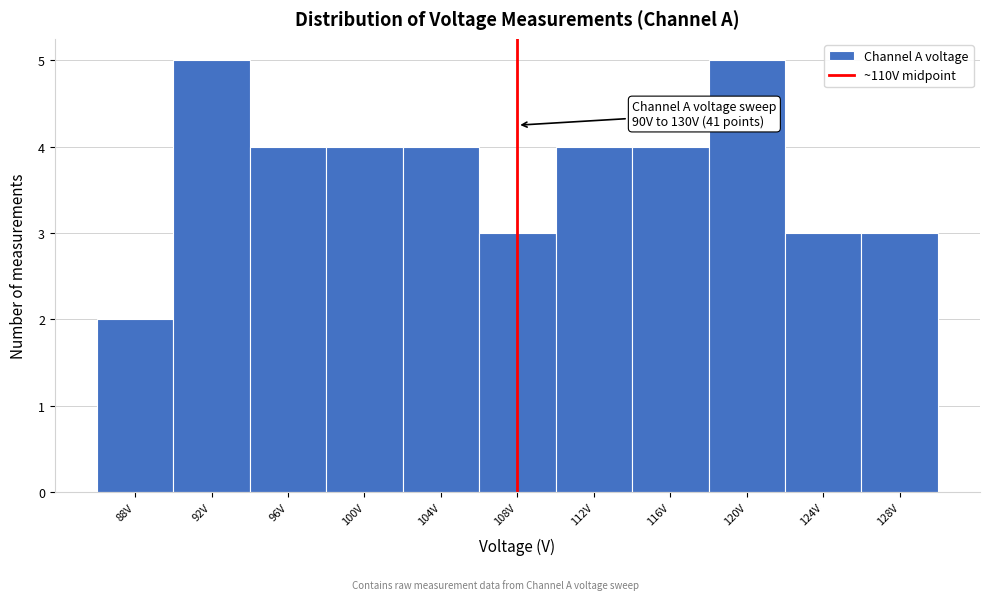

Reading right to left, transcribe all the data shown in this chart.

3	3	5	4	4	3	4	4	4	5	2